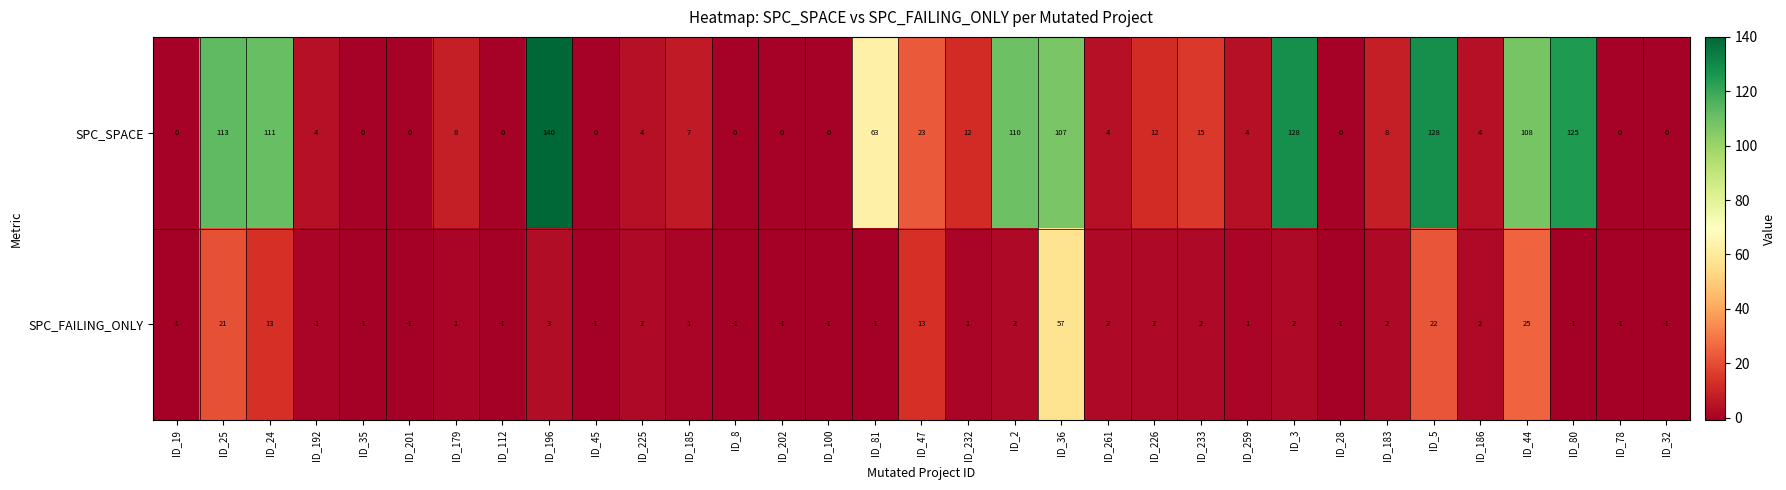

Which series has the widest spread of values?

SPC_SPACE